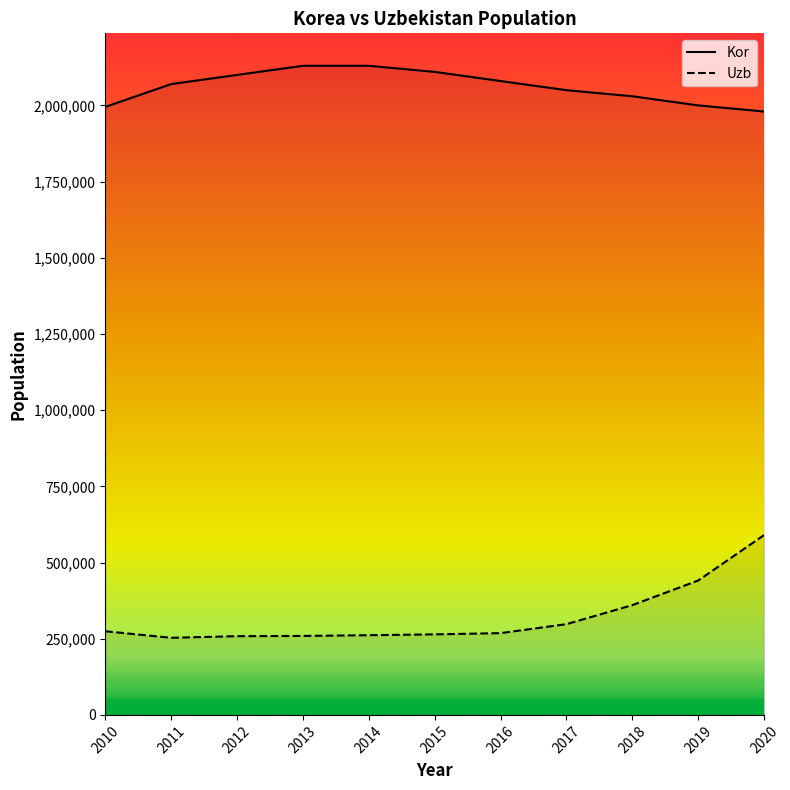

What is the total value across all series at 2019?

2441000